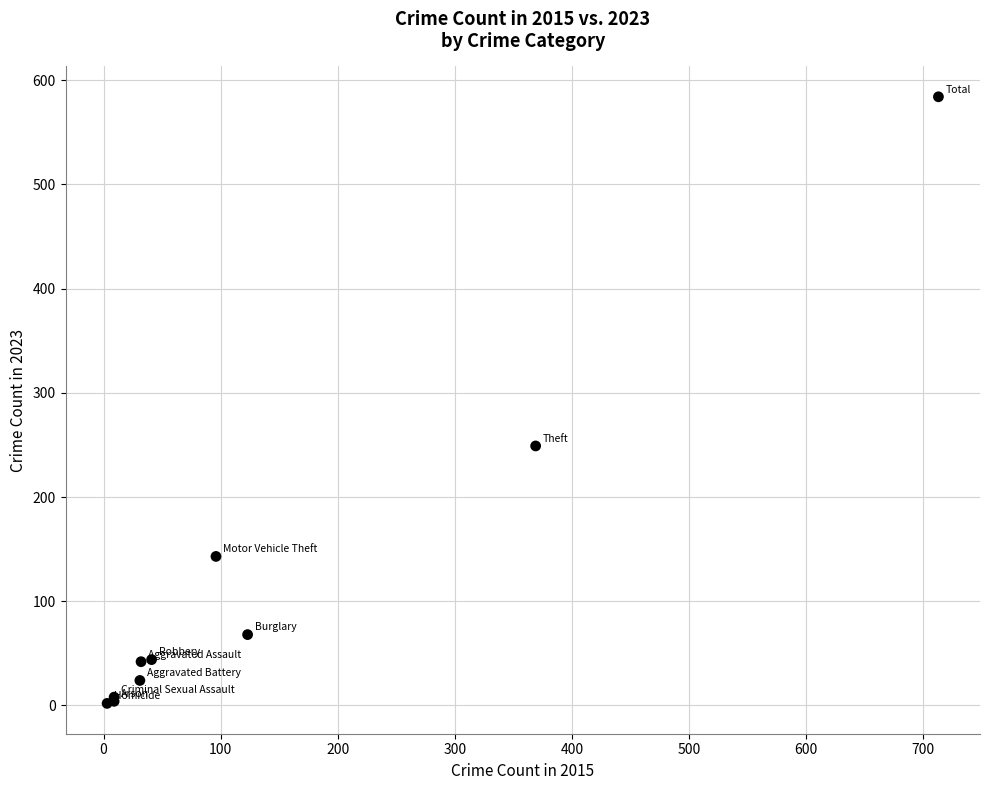

What Y value in the scatter plot is closest to 293?

249